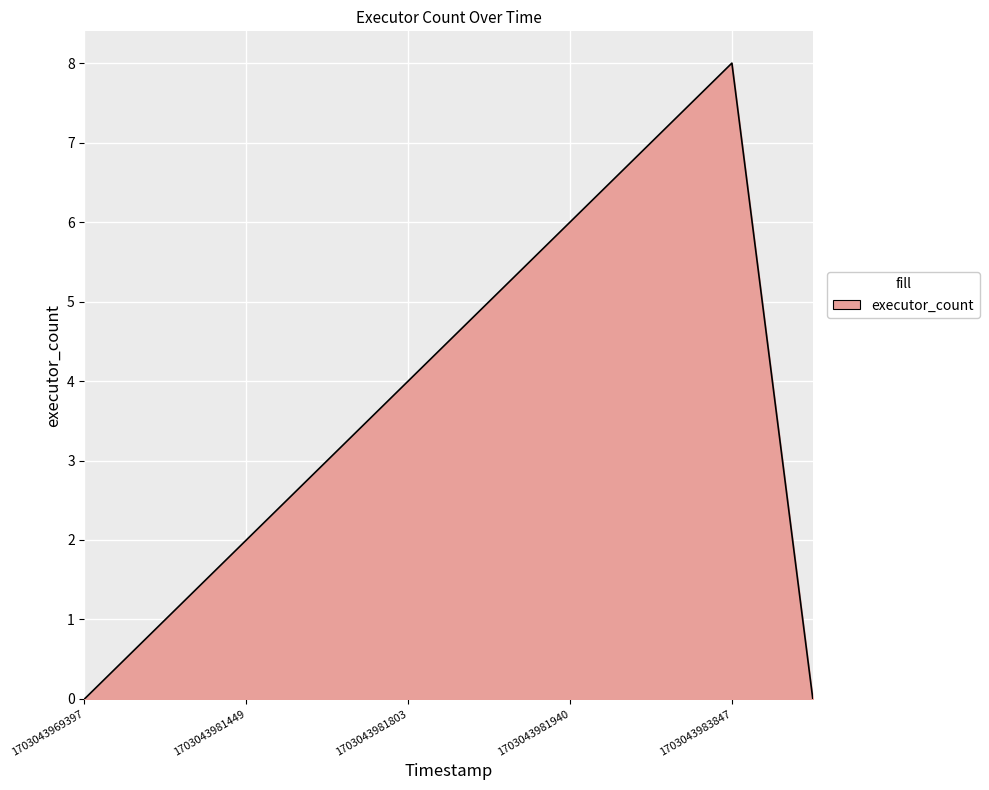

What is the greatest value displayed?

8